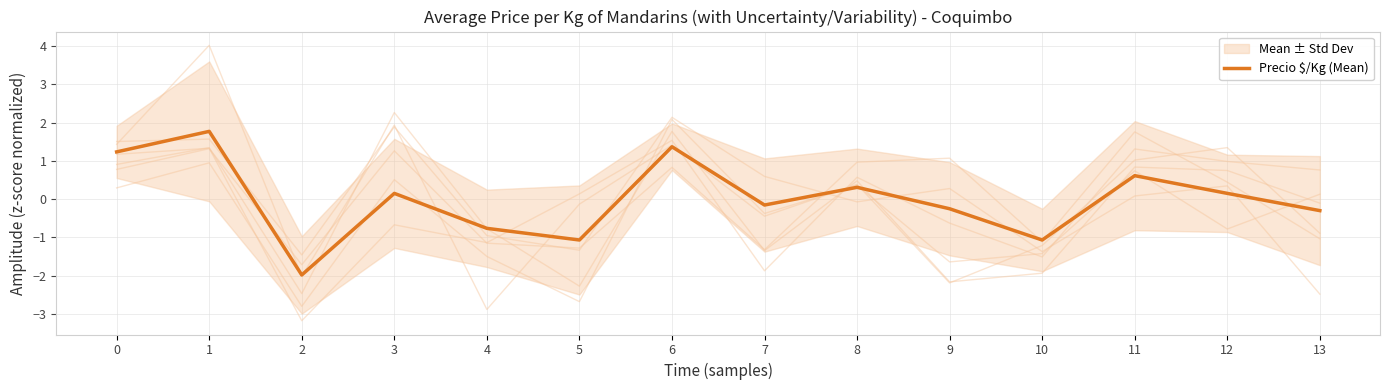

How many series are shown in this chart?

1